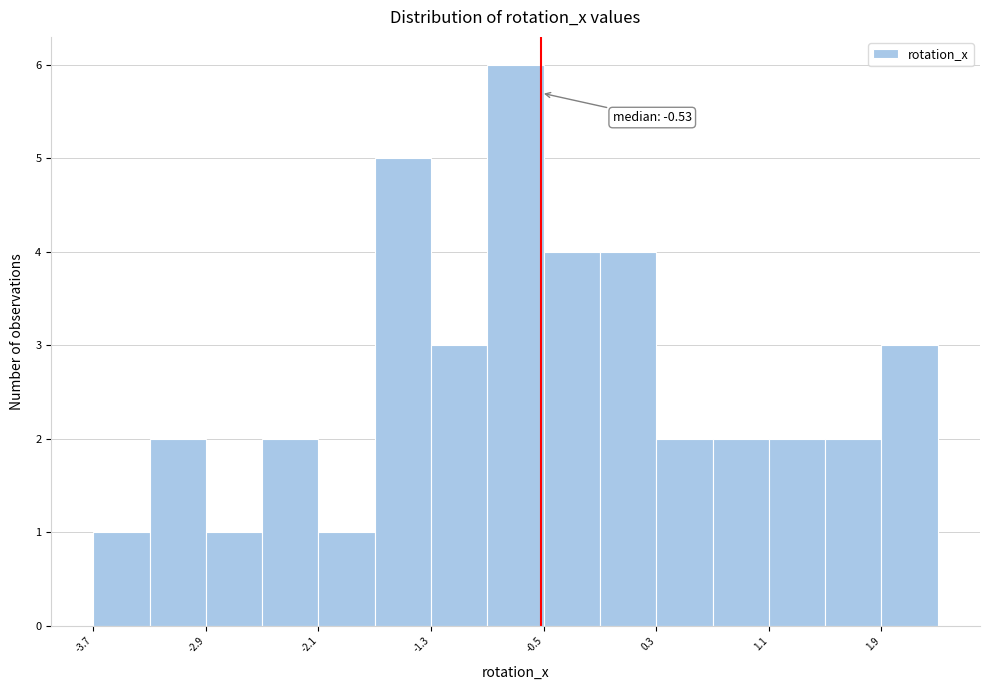

Around what value on the x-axis is the tallest bar? Give the approximate position of its centre, as read against the axis.

-0.7